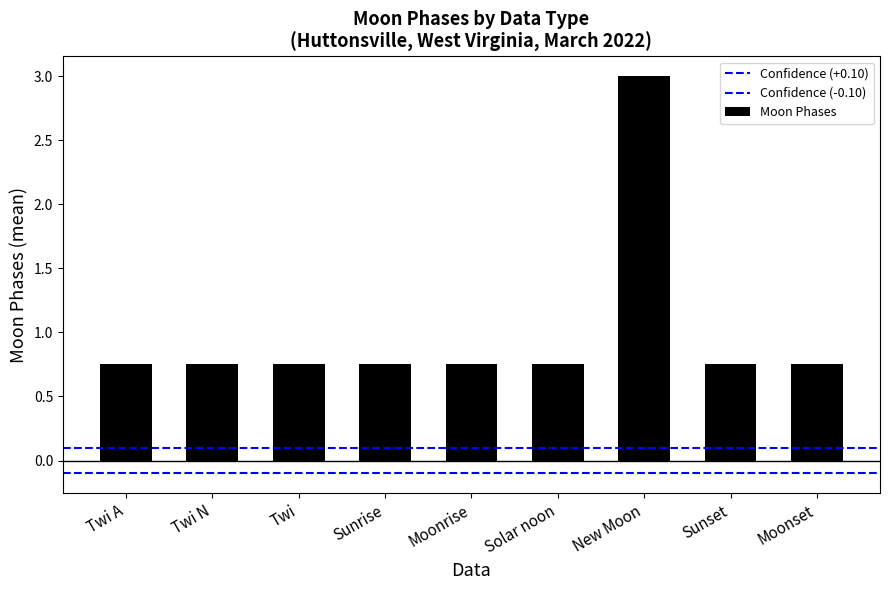

What is the label of the 6th bar from the left?

Solar noon